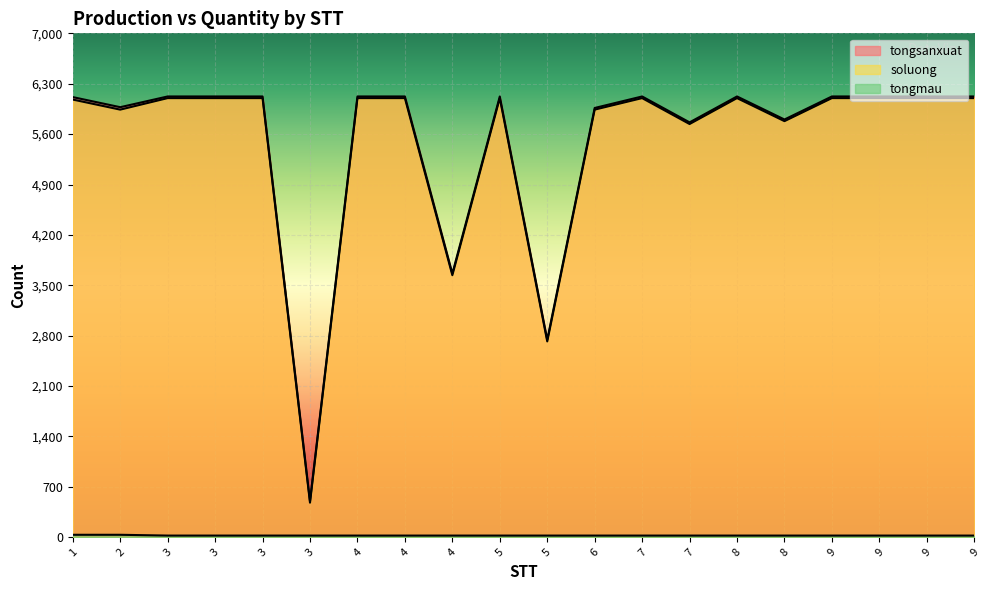

Reading left to right, extract all data points from this chart.

tongsanxuat: 1=6114	2=5974	3=6123	3=6123	3=6123	3=503	4=6123	4=6123	4=3663	5=6123	5=2743	6=5963	7=6123	7=5763	8=6123	8=5803	9=6123	9=6123	9=6123	9=6123
soluong: 1=6080	2=5940	3=6100	3=6100	3=6100	3=480	4=6100	4=6100	4=3640	5=6100	5=2720	6=5940	7=6100	7=5740	8=6100	8=5780	9=6100	9=6100	9=6100	9=6100
tongmau: 1=34	2=34	3=23	3=23	3=23	3=23	4=23	4=23	4=23	5=23	5=23	6=23	7=23	7=23	8=23	8=23	9=23	9=23	9=23	9=23